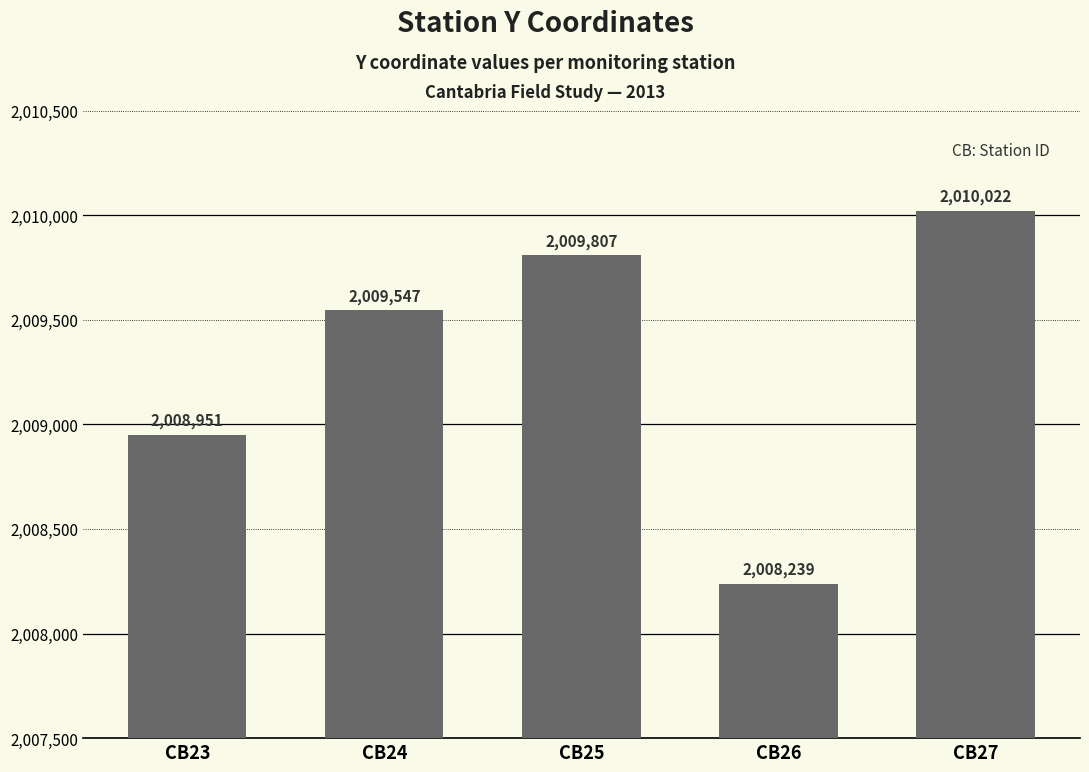

Rank the categories by value from lowest to highest.

CB26, CB23, CB24, CB25, CB27